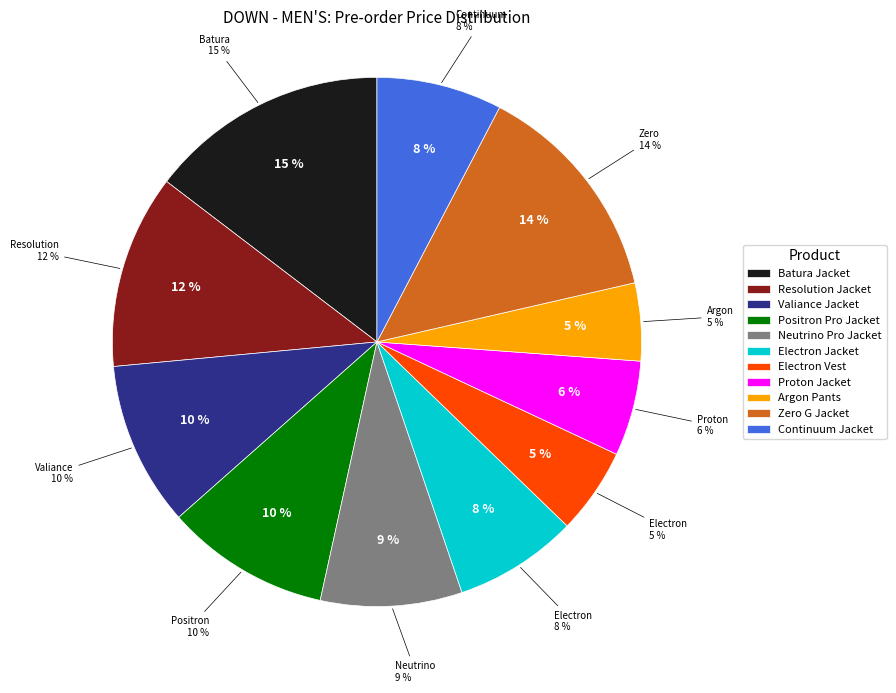

The Neutrino Pro Jacket slice represents 1% of the pie. True or false?

False